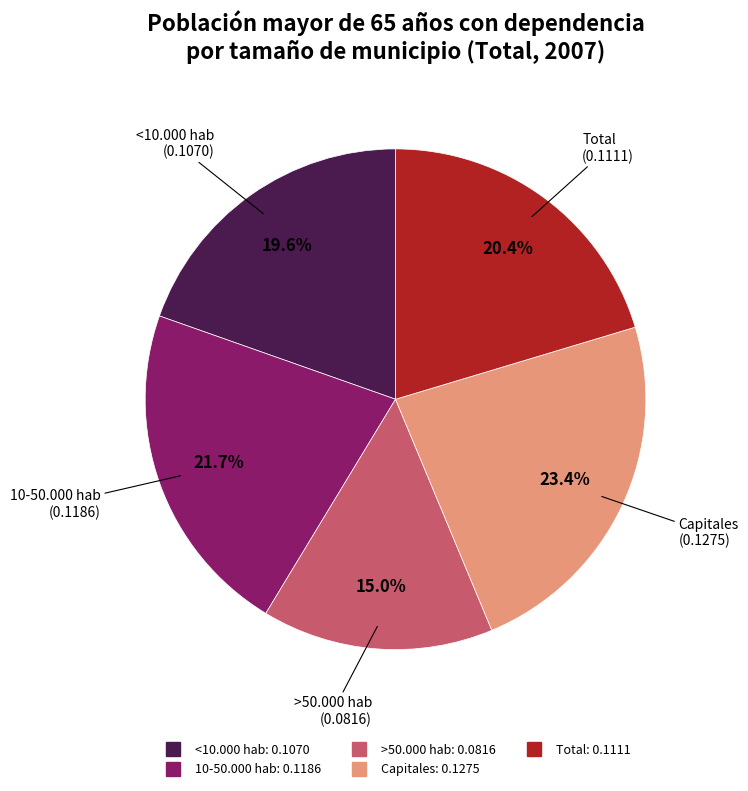

To the nearest percent, what percentage of the pie is <10.000 hab?

20%